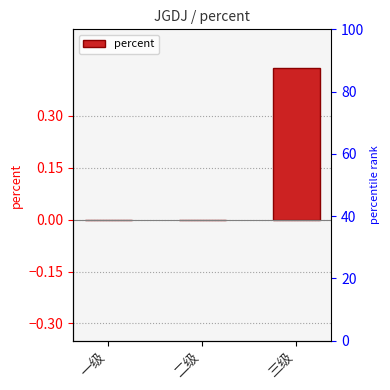

What is the change in value from 二级 to 三级?

+0.4